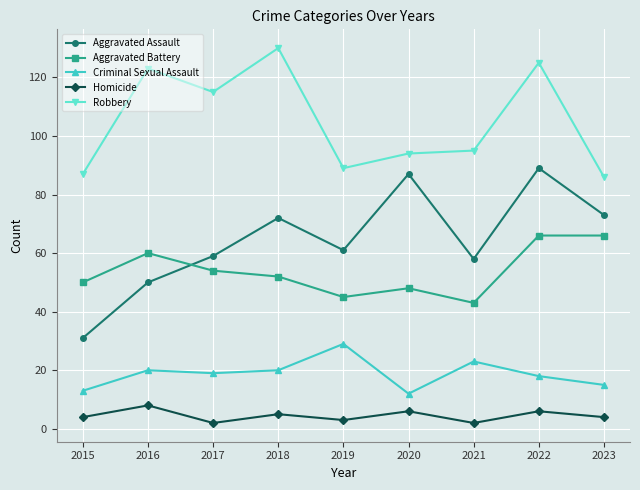

True or false: Robbery has a value of 124 at 2023.

False